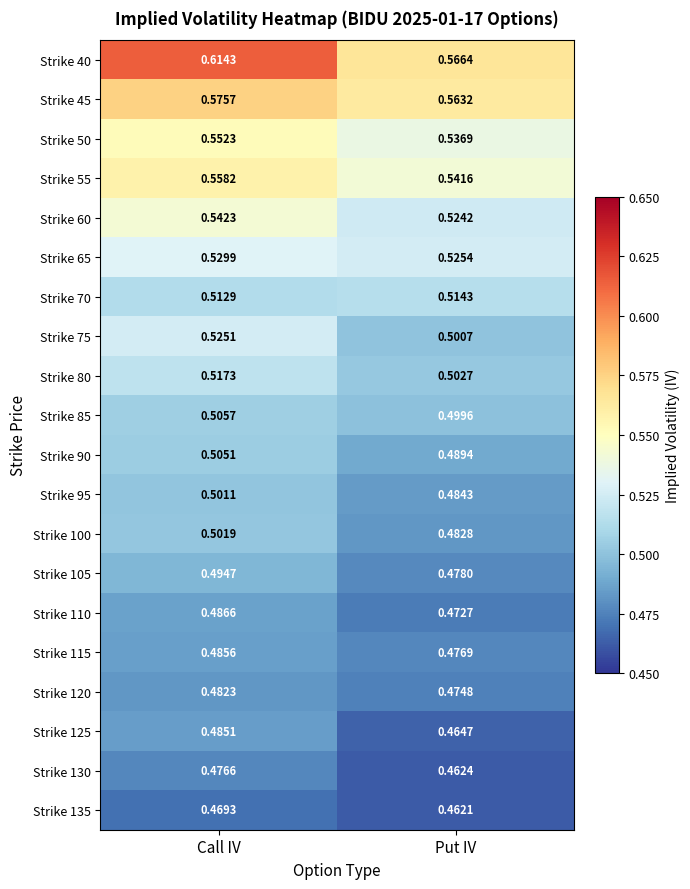

Which category has the highest value in the Strike 45 series?

Call IV